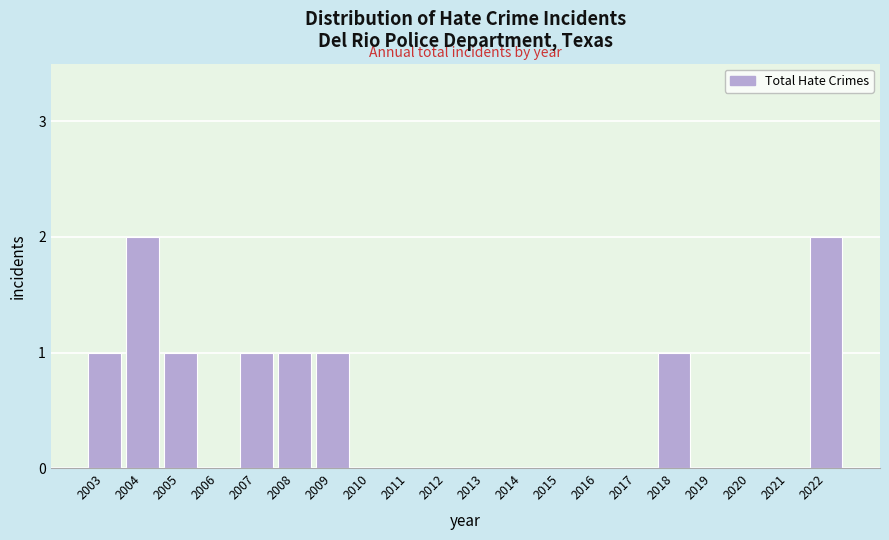

Reading right to left, transcribe all the data shown in this chart.

2022=2	2021=0	2020=0	2019=0	2018=1	2017=0	2016=0	2015=0	2014=0	2013=0	2012=0	2011=0	2010=0	2009=1	2008=1	2007=1	2006=0	2005=1	2004=2	2003=1